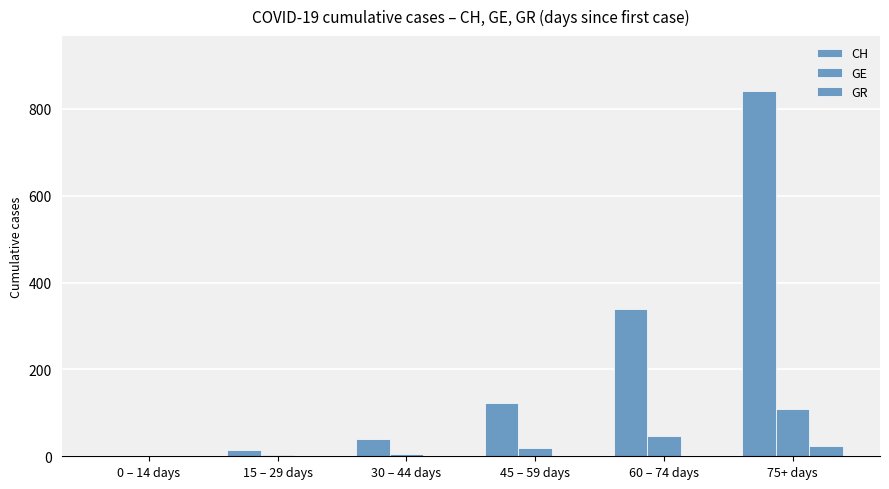

What is the sum of all CH values?

1355